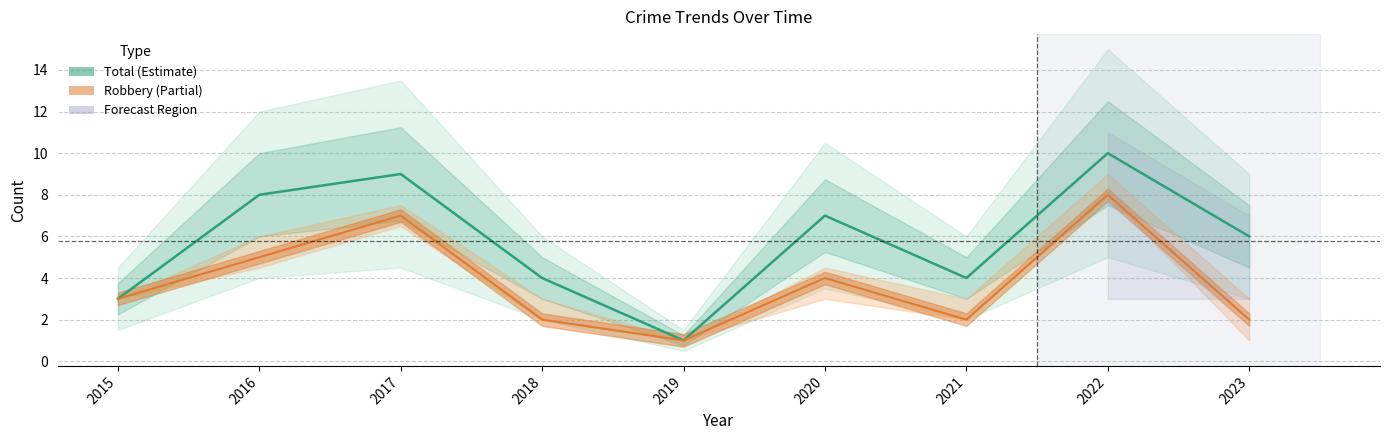

How many series are shown in this chart?

2